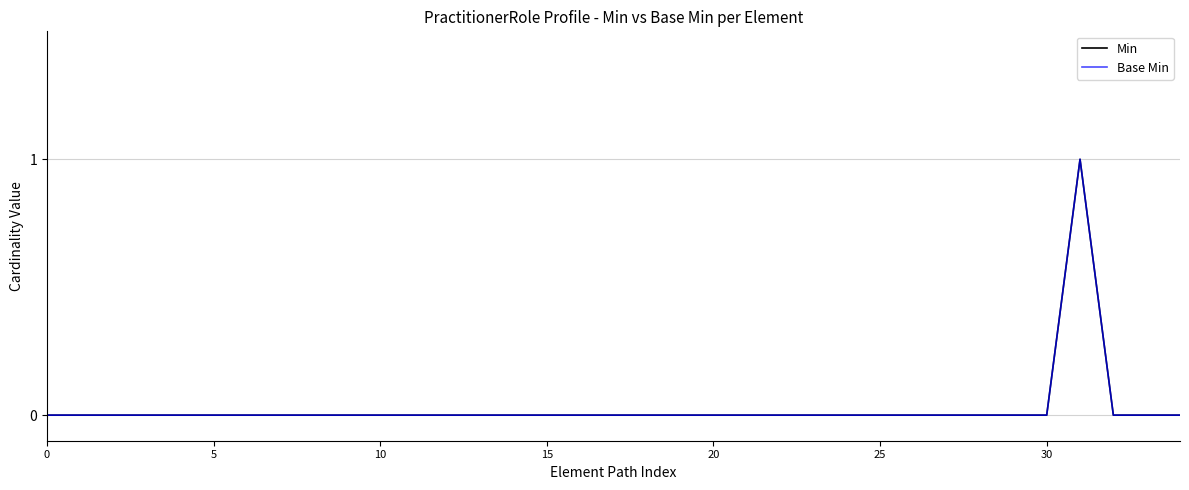

How many lines are shown in the chart?

2